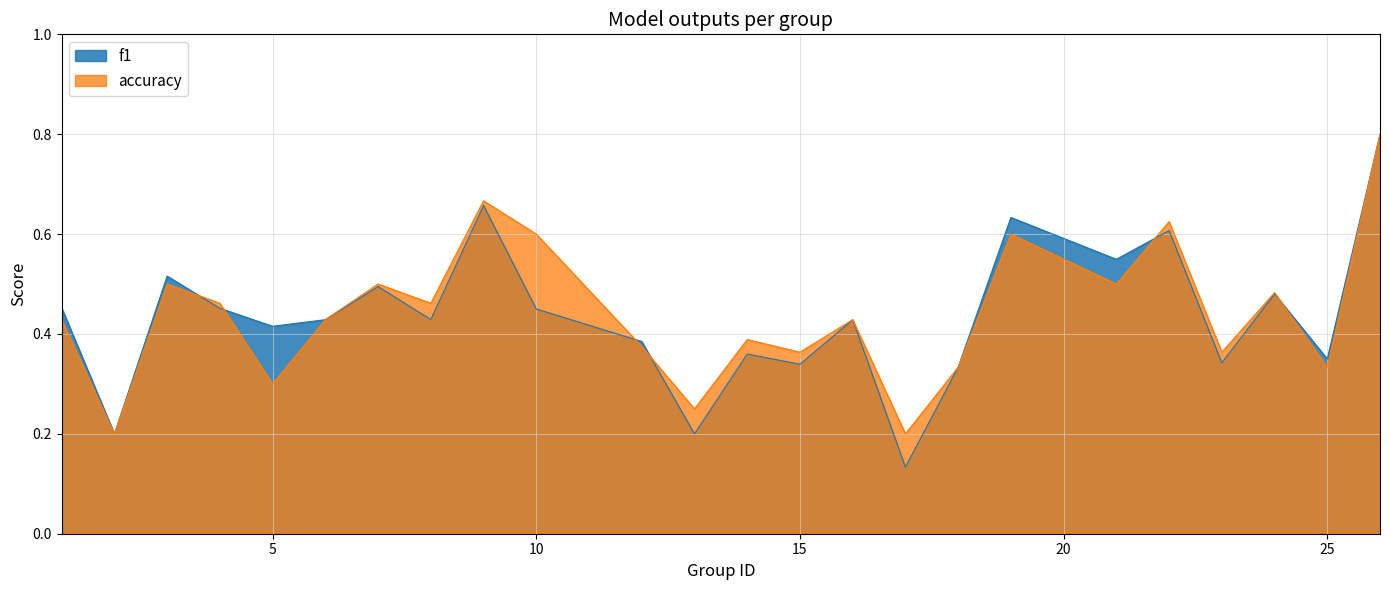

In f1, how many points are lower than both neighbors (excluding endpoints)?

9